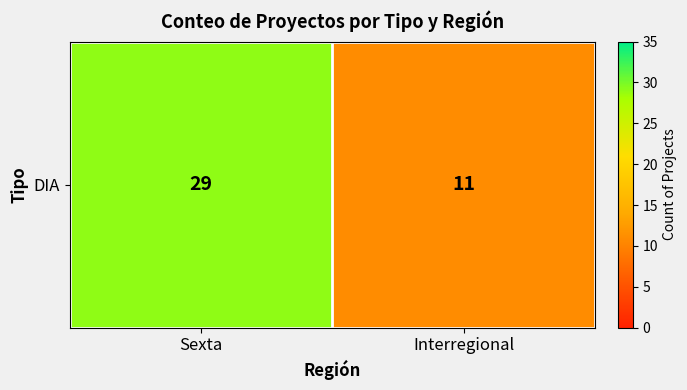

Reading right to left, extract all data points from this chart.

11	29